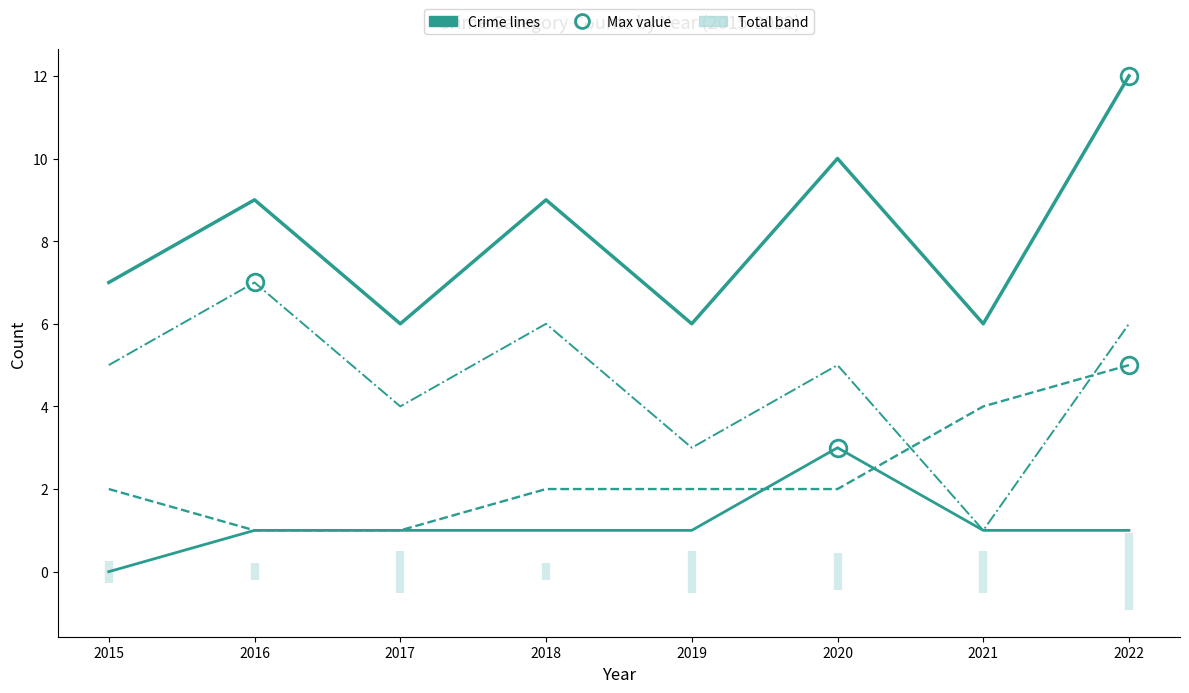

What is the value of the Aggravated Battery point at the 2nd from the left?

1